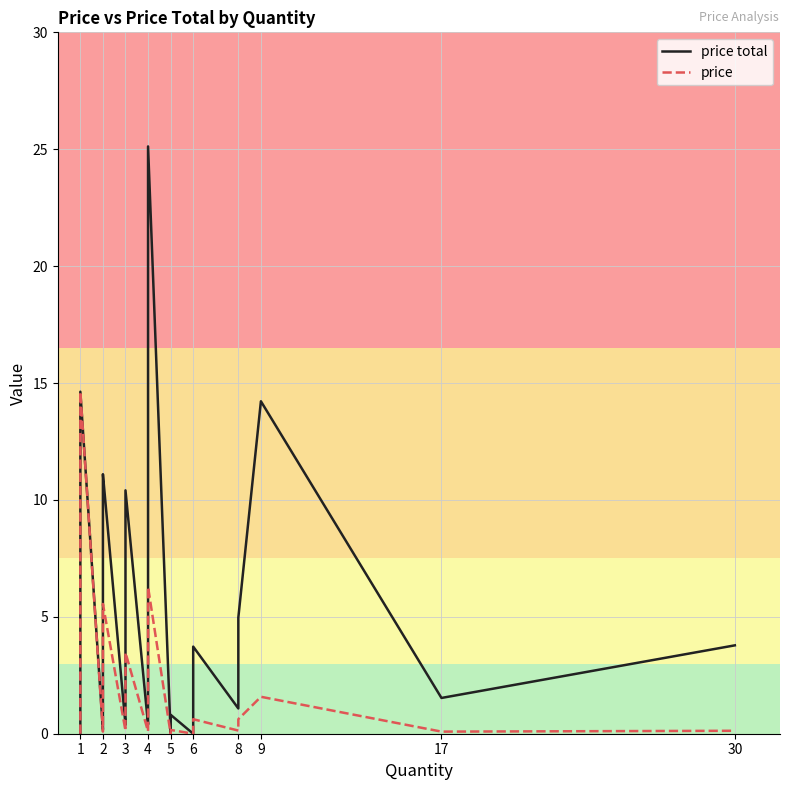

Reading left to right, extract all data points from this chart.

price total: 0.0	0.0	0.1	0.1	0.1	0.1	0.4	0.8	14.6	0.2	0.2	0.3	3.2	3.6	10.6	11.1	0.4	0.5	0.7	0.9	1.2	2.7	10.4	0.4	1.0	1.5	2.2	2.5	25.1	0.0	0.8	0.0	3.7	1.1	2.6	5.0	5.0	14.2	1.5	3.8
price: 0.0	0.0	0.1	0.1	0.1	0.1	0.4	0.8	14.6	0.1	0.1	0.2	1.6	1.8	5.3	5.5	0.1	0.2	0.2	0.3	0.4	0.9	3.5	0.1	0.2	0.4	0.5	0.6	6.3	0.0	0.2	0.0	0.6	0.1	0.3	0.6	0.6	1.6	0.1	0.1